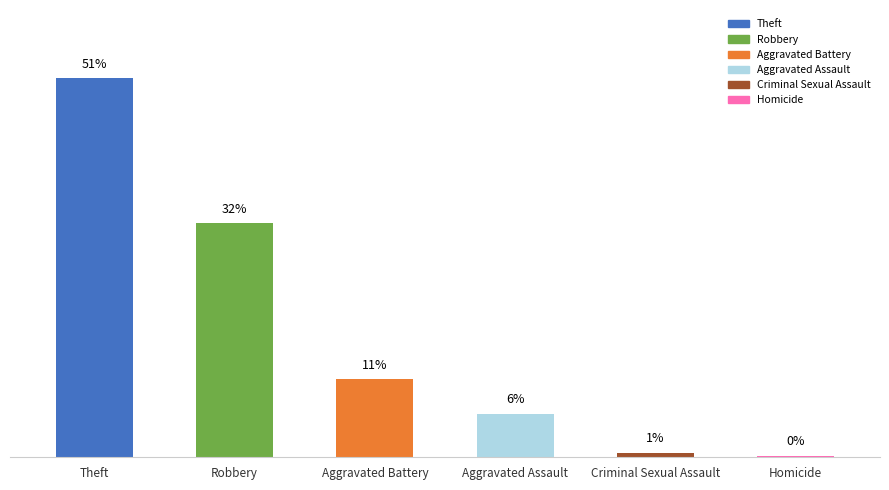

At which category does the chart reach its peak across all series?

Theft